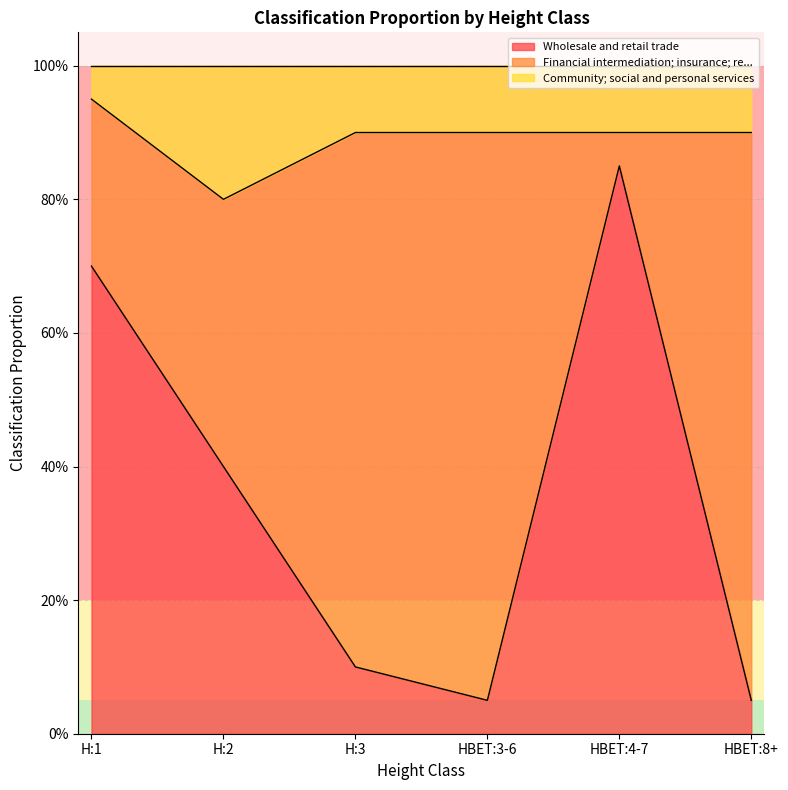

Does the chart have visible grid lines?

Yes